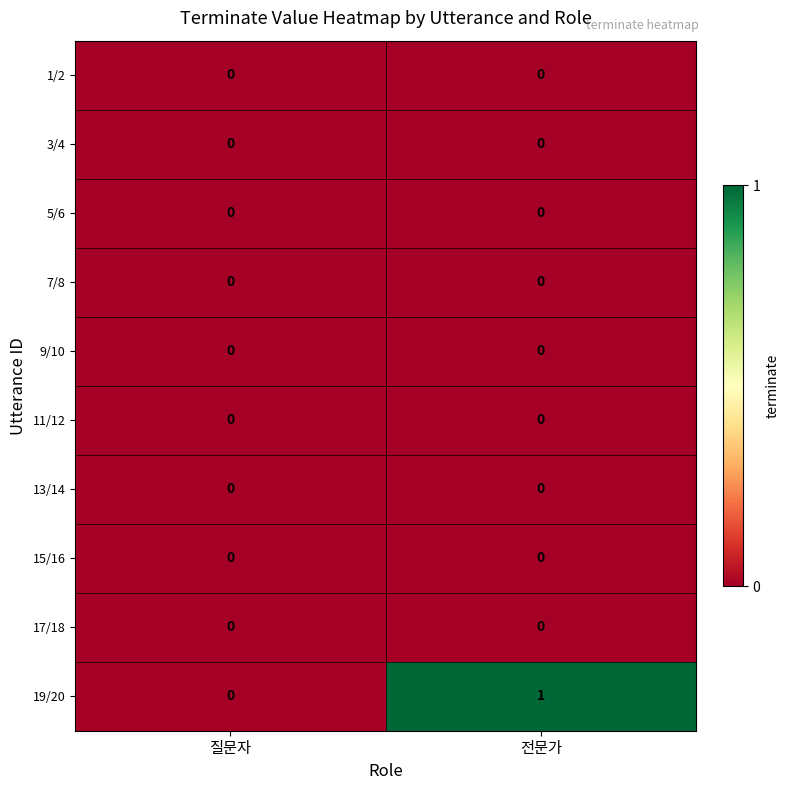

How many distinct data groups are displayed?

10